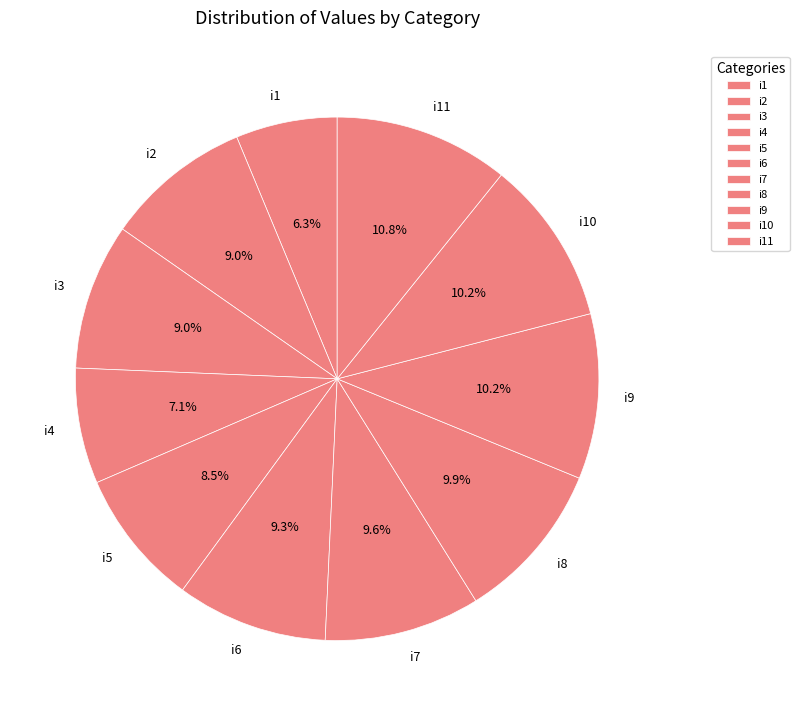

Combined, what portion of the pie is i4 and i10?

17.3%